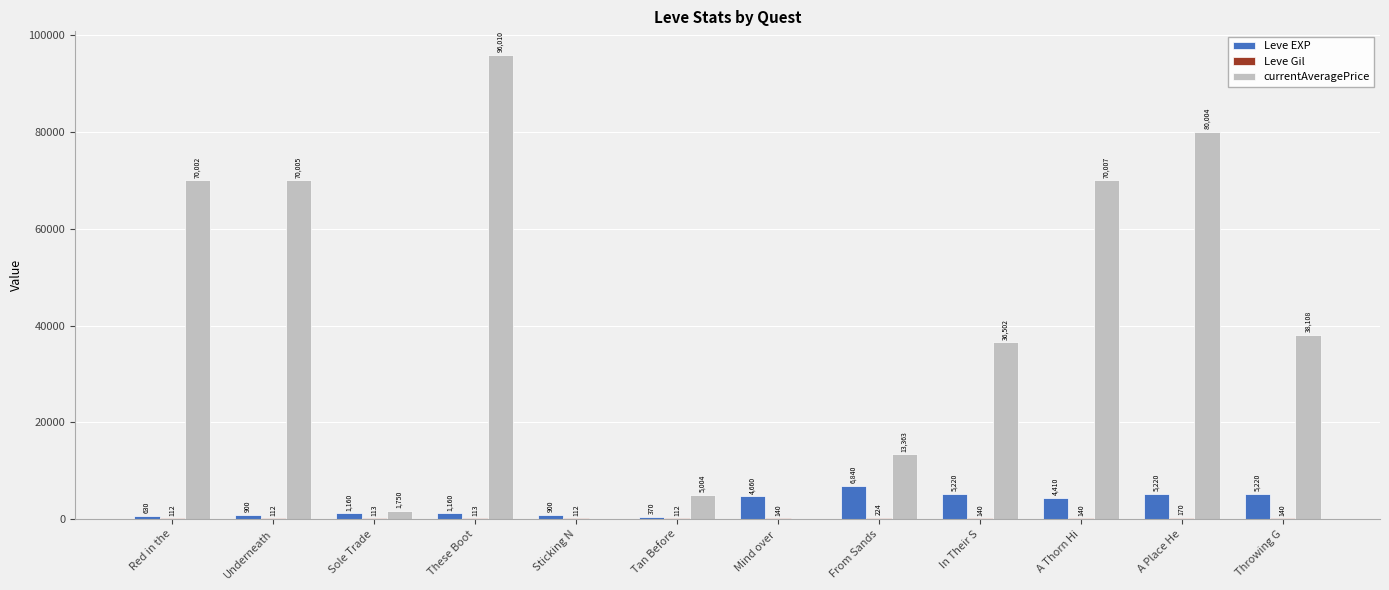

Which series has the largest total across all categories?

currentAveragePrice